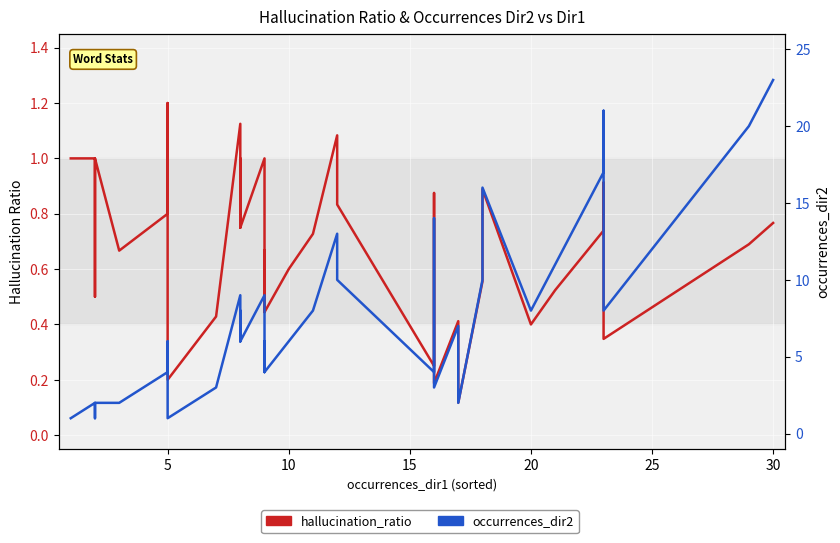

True or false: occurrences_dir2 and hallucination_ratio intersect in this chart.

False